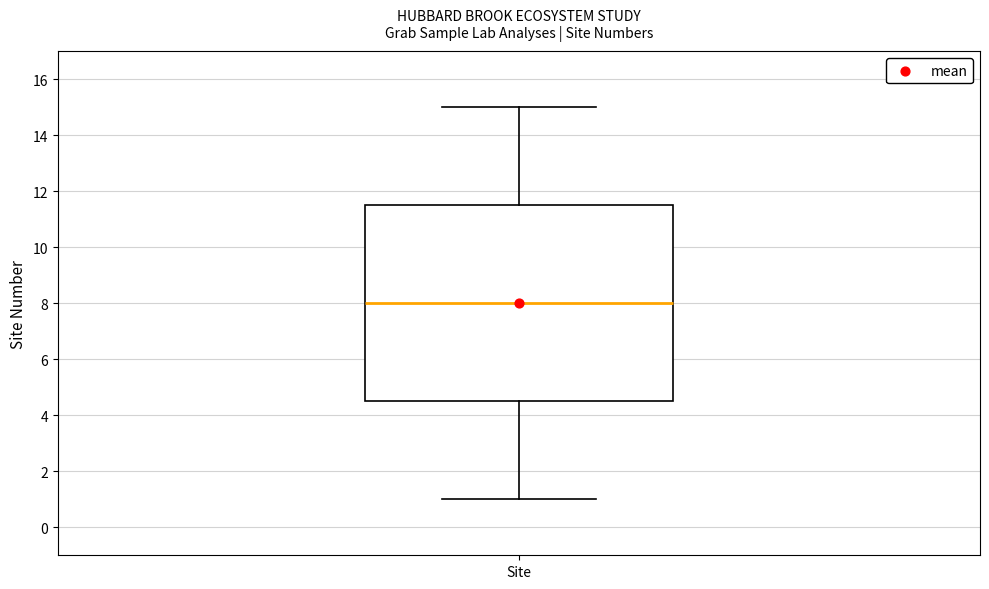

Transcribe this box plot: give where the median line is, the range the box spans, and where the two whiskers end, as read against the y-axis. The values are not printed on the chart, so give them approximately, as read against the axis.

median 8.0, box 4.6 to 11.6, whiskers 1.0 to 15.0